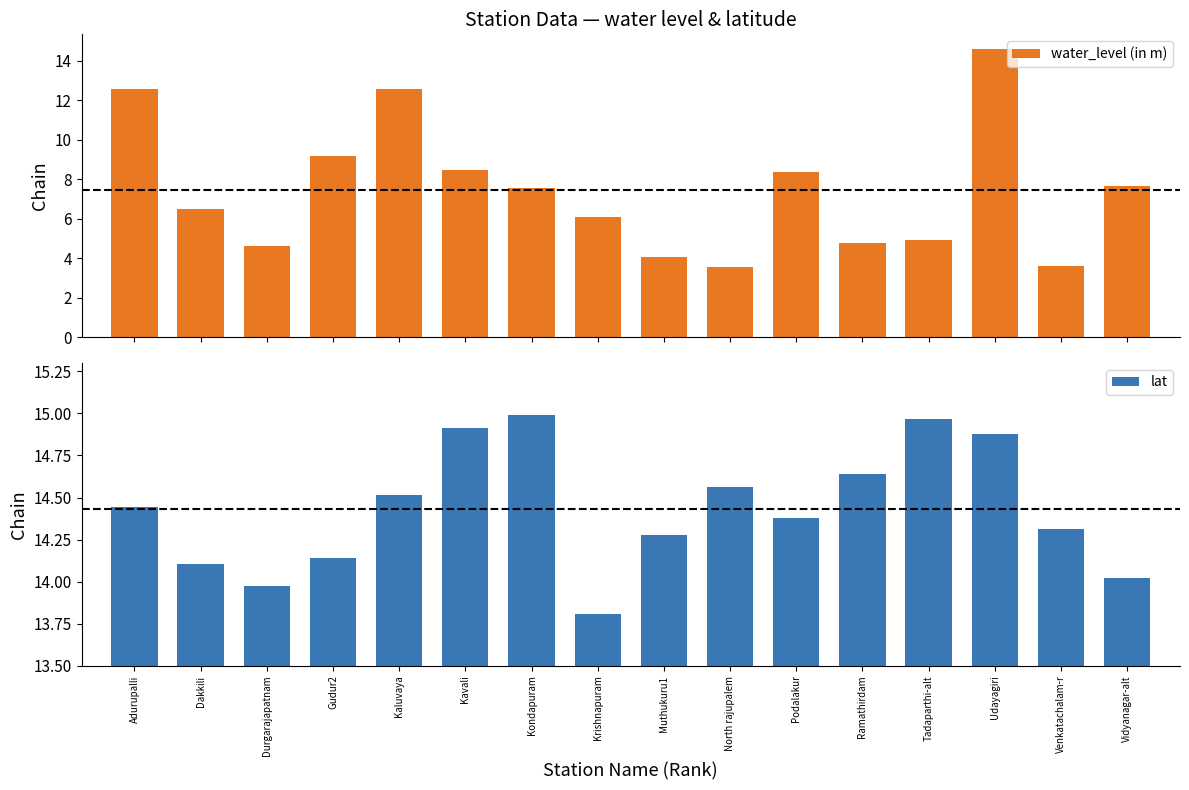

Where does the lat series first go above 14?

Adurupalli